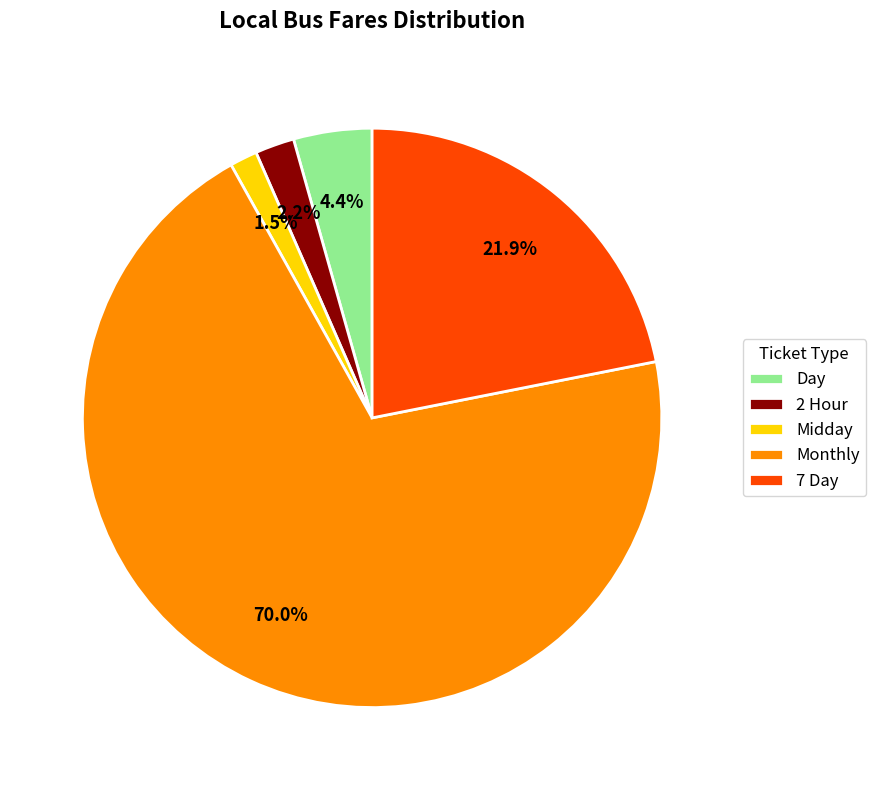

Which category has the smallest portion of the pie?

Midday